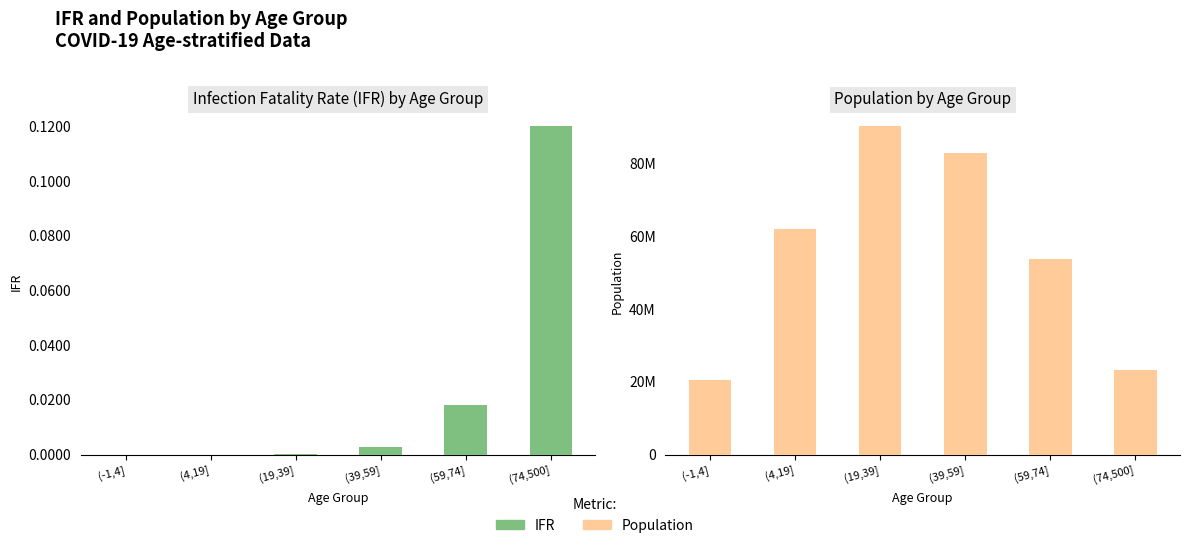

What is the spread (max minus min) of values at (4,19]?

62008742.0